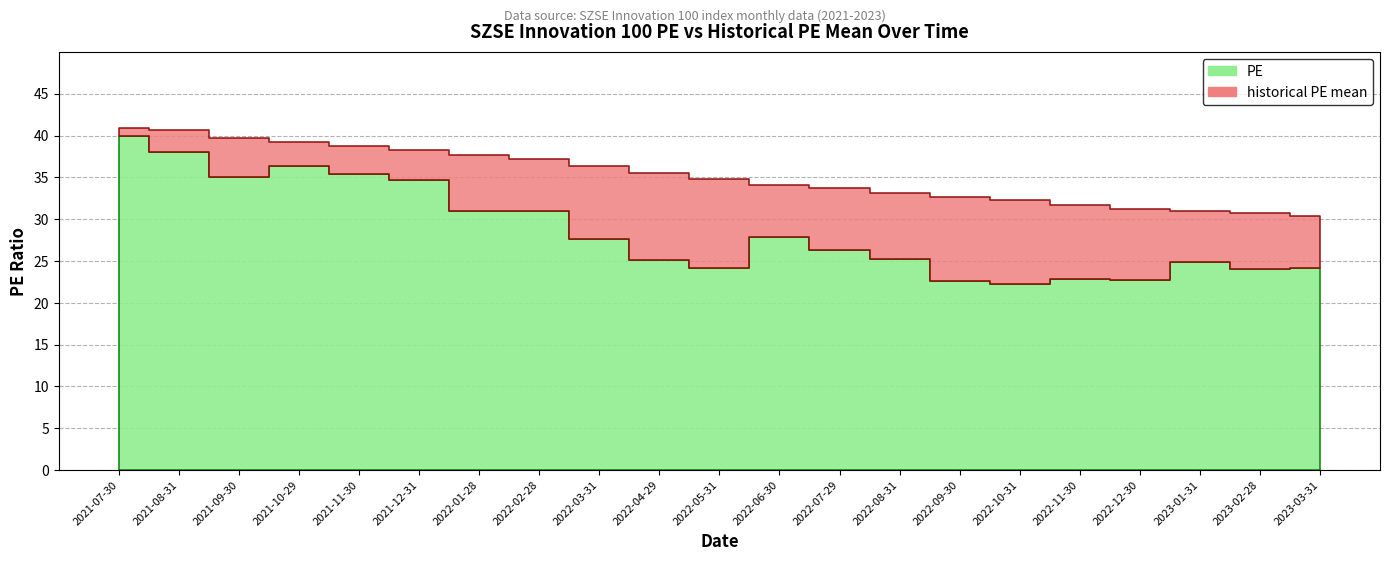

What is the approximate value of PE at 2021-07-30?

39.9